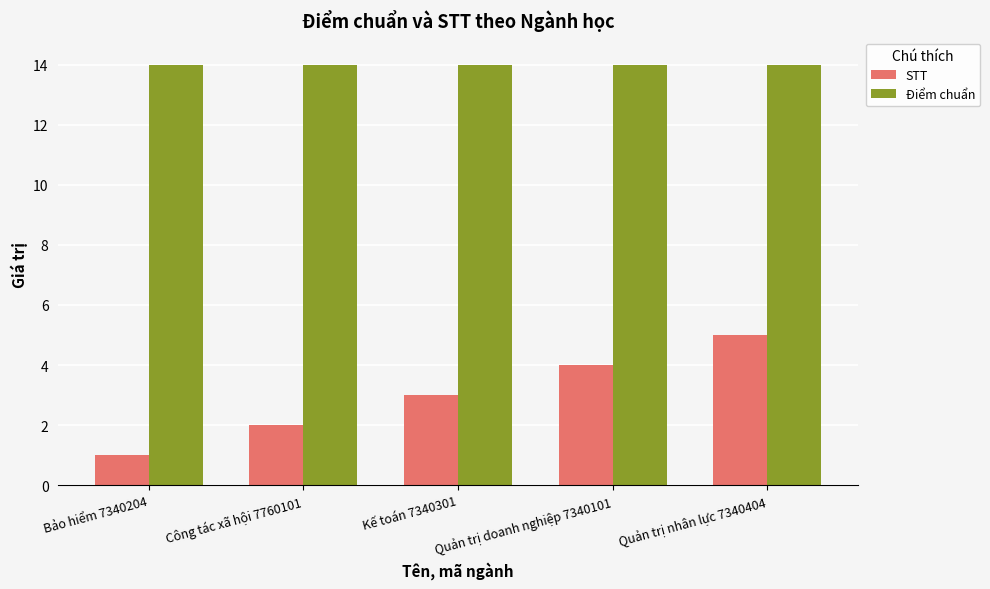

Read the Điểm chuẩn value at Công tác xã hội 7760101.

14